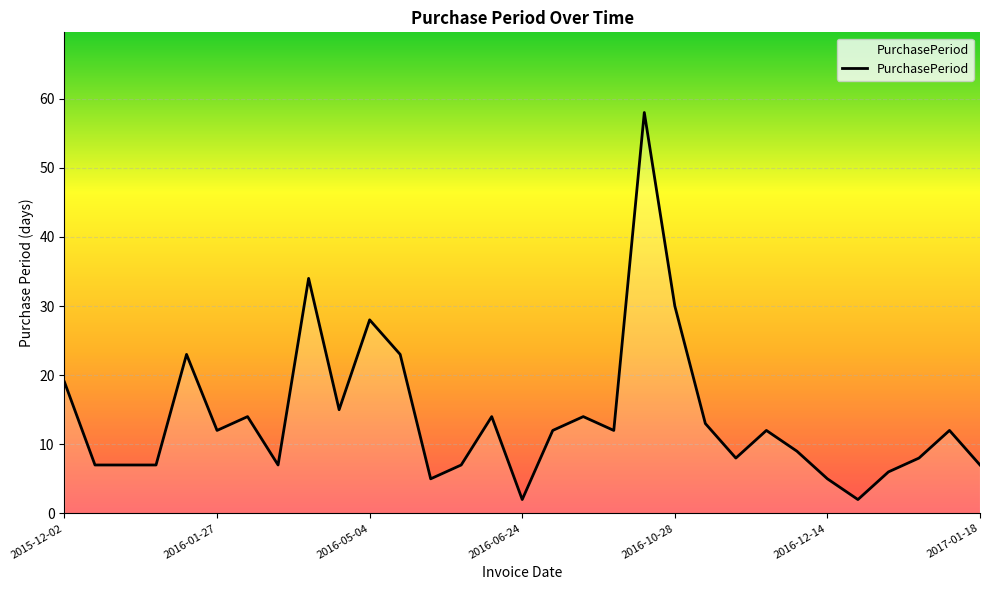

What is the greatest value displayed?

58